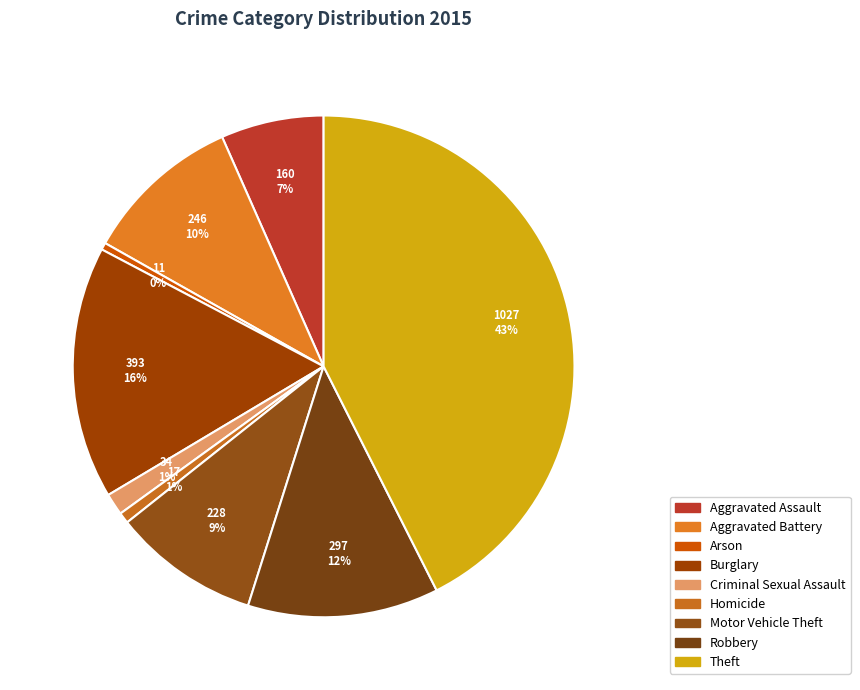

Is the sum of Theft and Robbery greater than half?

Yes